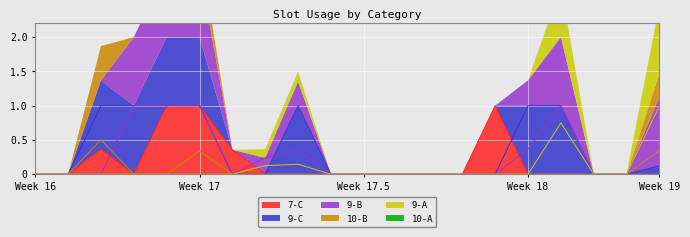

Which series has the largest range (max minus min)?

9-A